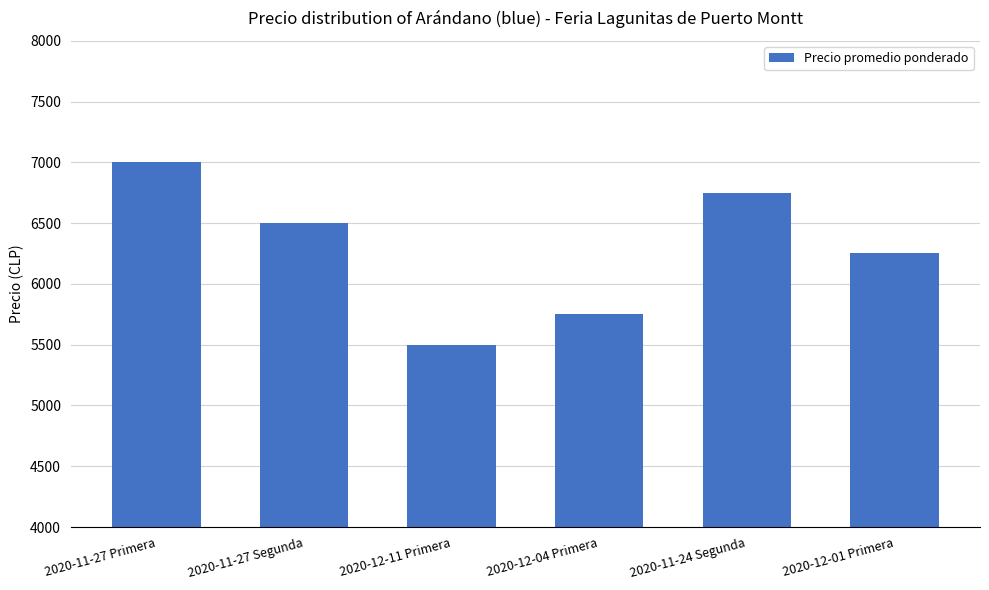

What is the smallest value displayed?

5500